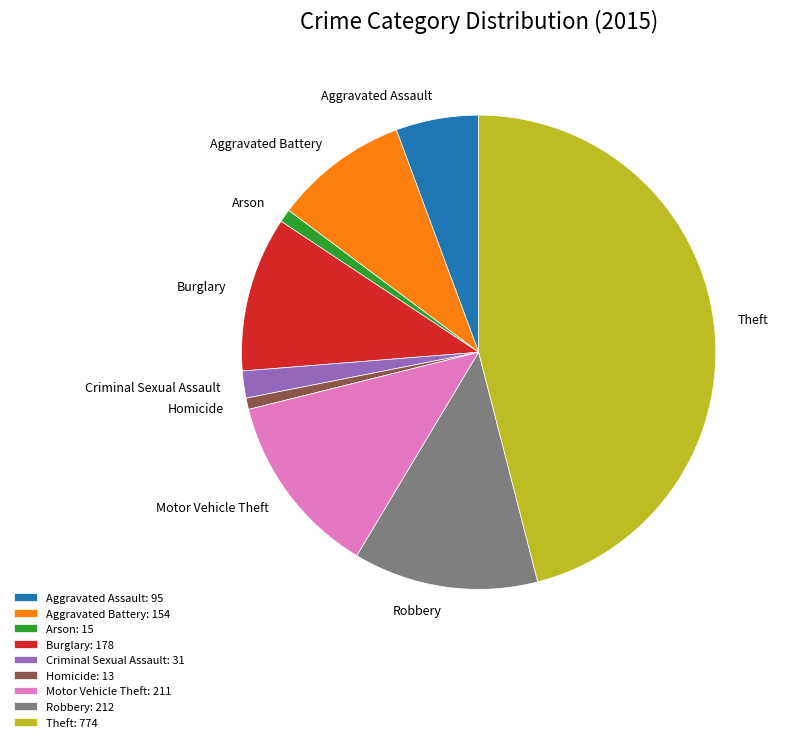

Approximately how many times larger is the value at Arson compared to Motor Vehicle Theft?

0.1